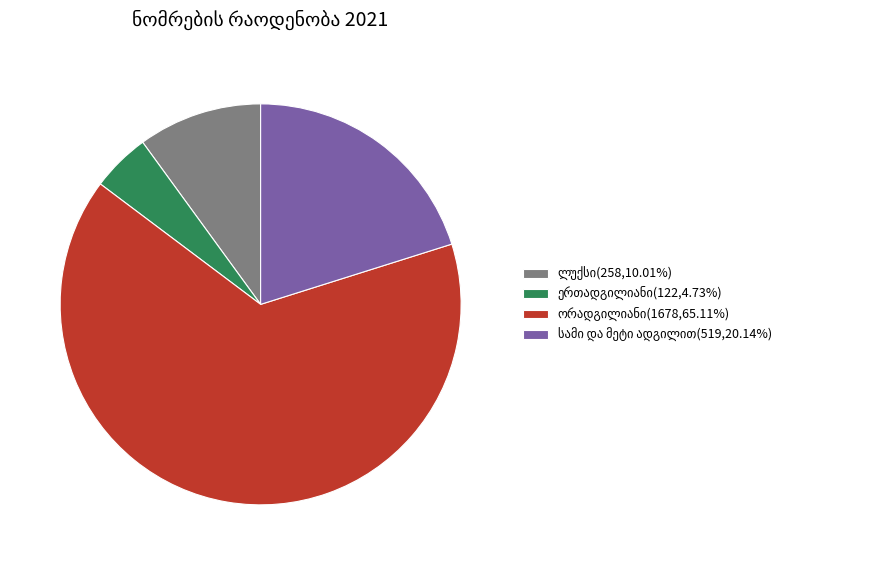

Is there any slice that represents more than half of the pie?

Yes